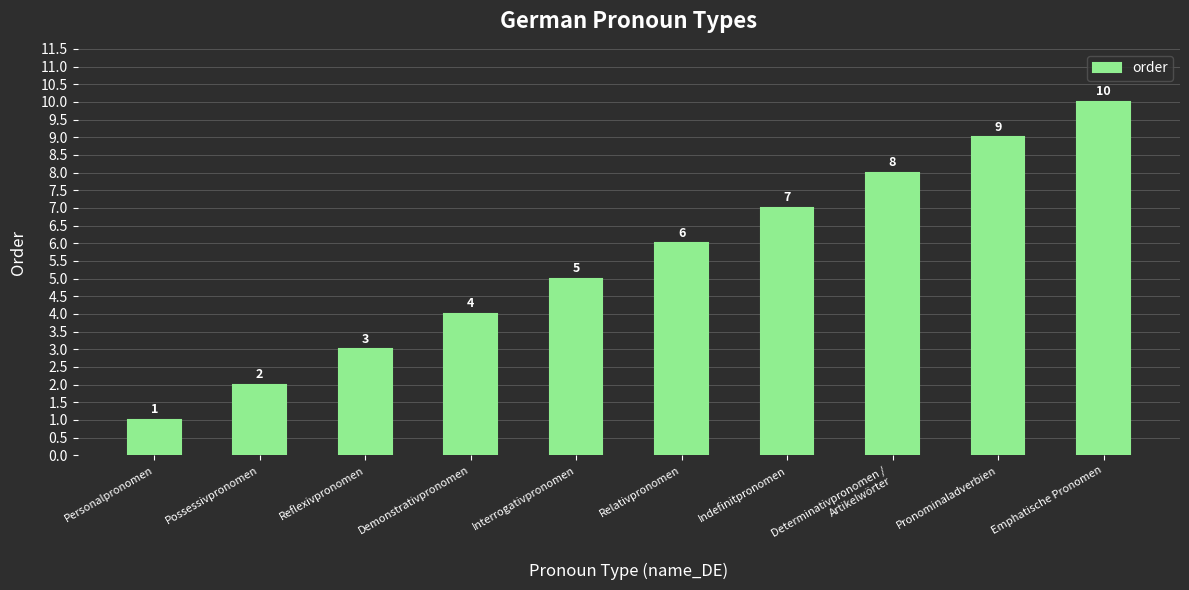

Reading left to right, what are all the values shown in this chart?

Personalpronomen=1	Possessivpronomen=2	Reflexivpronomen=3	Demonstrativpronomen=4	Interrogativpronomen=5	Relativpronomen=6	Indefinitpronomen=7	Determinativpronomen /
Artikelwörter=8	Pronominaladverbien=9	Emphatische Pronomen=10